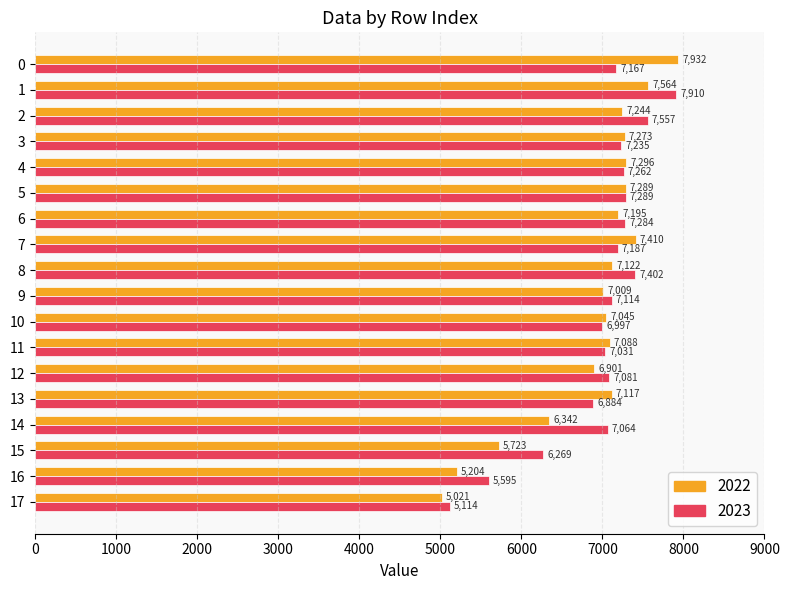

What is the difference between the highest and lowest values at 7?

223